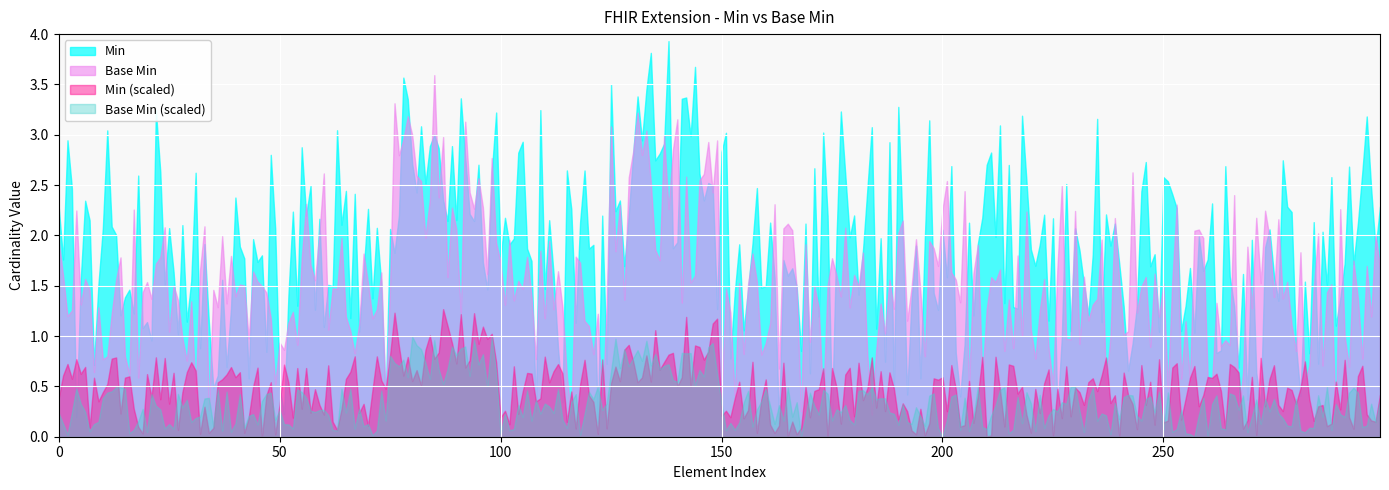

Between Extension.id and Extension.value[x]:valueReference.display, which is larger?

Extension.id